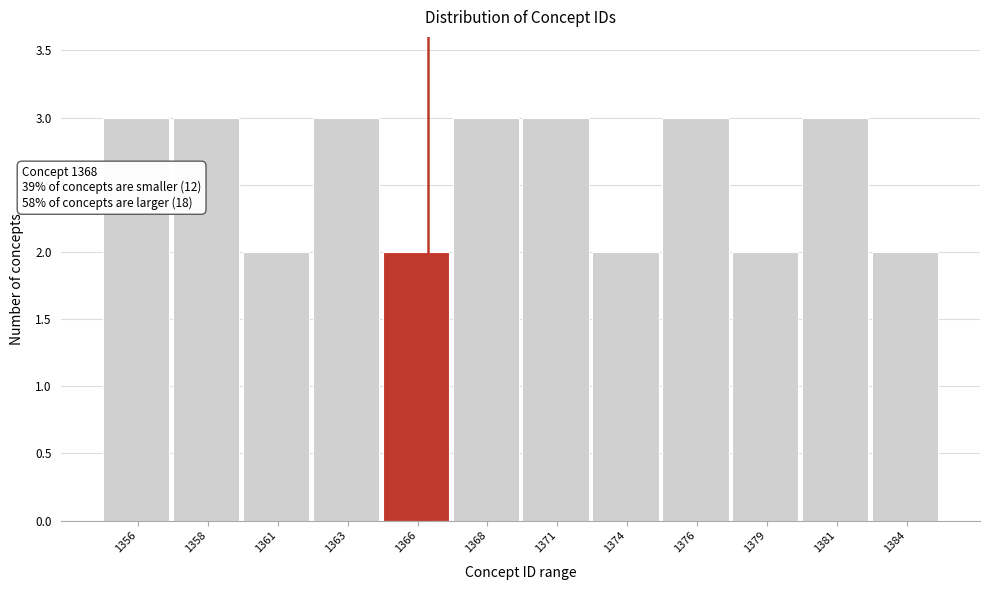

Reading right to left, transcribe all the data shown in this chart.

1384=2	1381=3	1379=2	1376=3	1374=2	1371=3	1368=3	1366=2	1363=3	1361=2	1358=3	1356=3